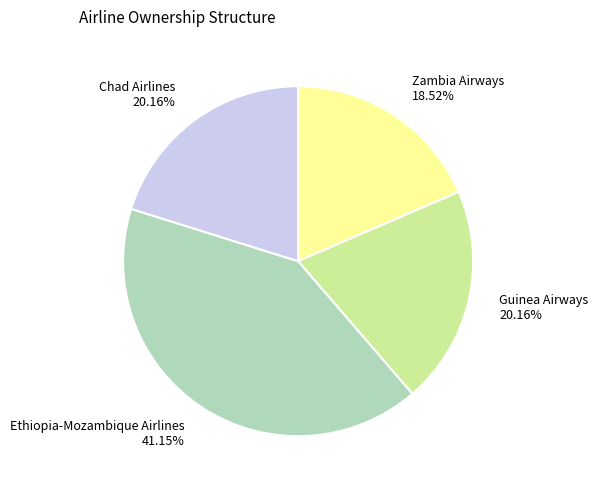

What is the total percentage of Guinea Airways and Ethiopia-Mozambique Airlines?

61.3%